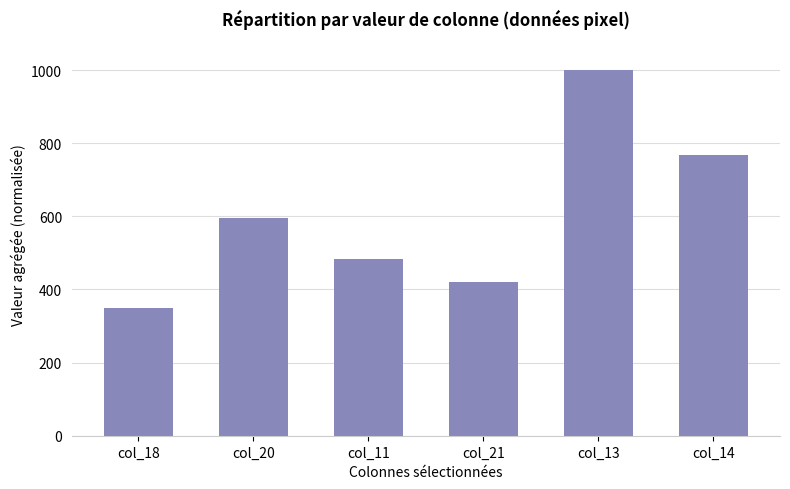

Approximately how many times larger is the value at col_18 compared to col_20?

0.6